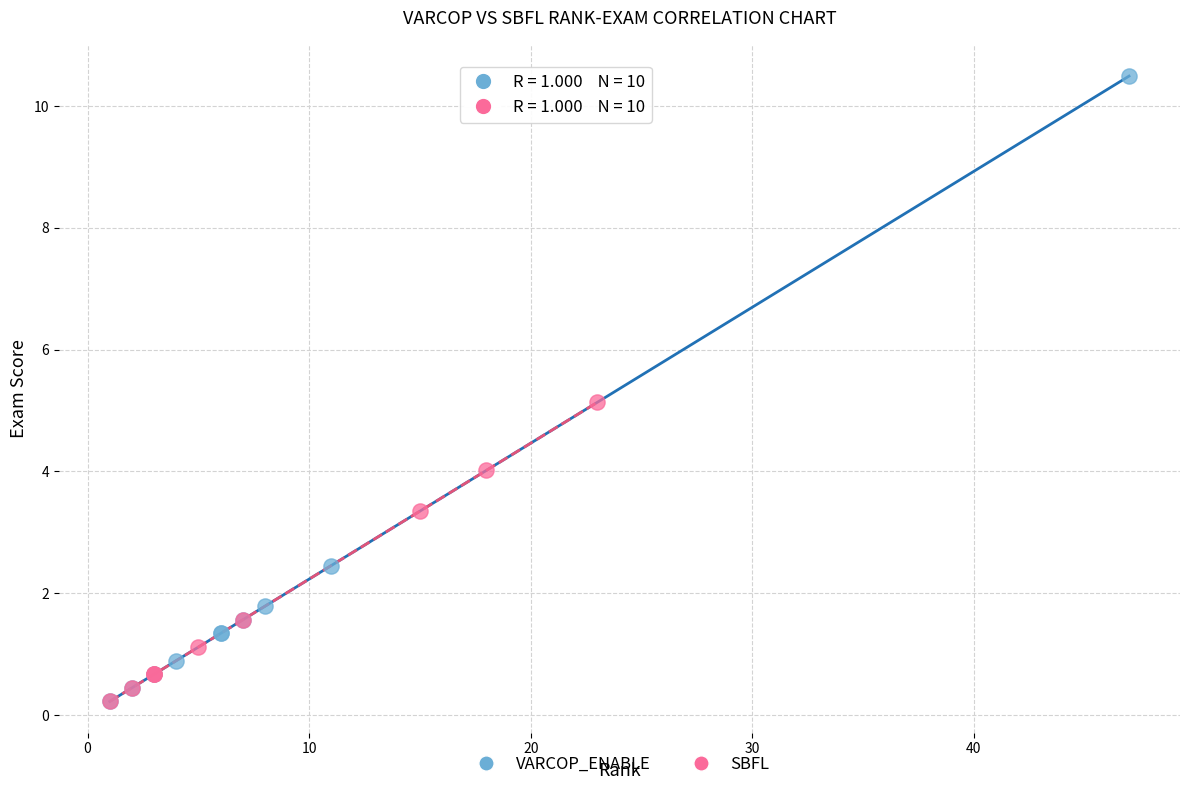

Which series has the largest Y range (max minus min)?

VARCOP_ENABLE